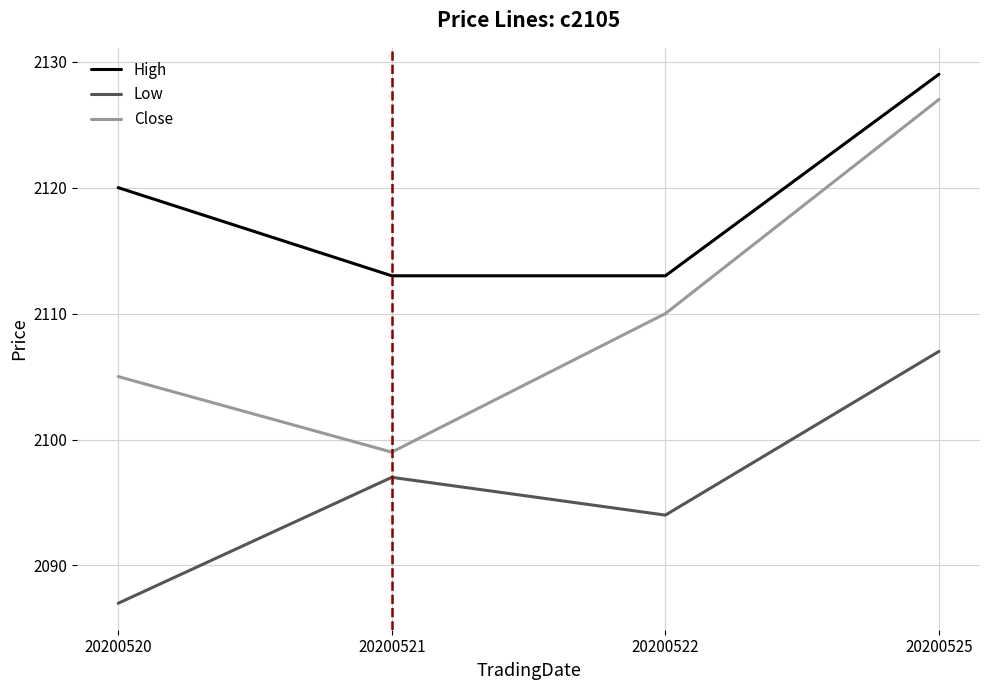

At which label does Low reach its minimum?

20200520